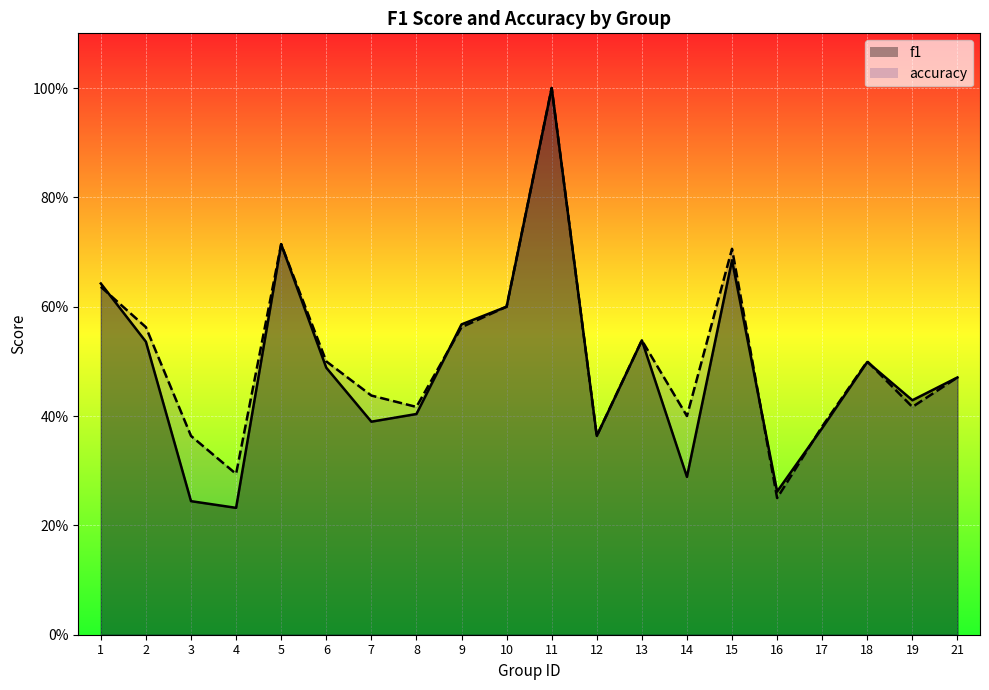

Which series has the largest total across all categories?

accuracy